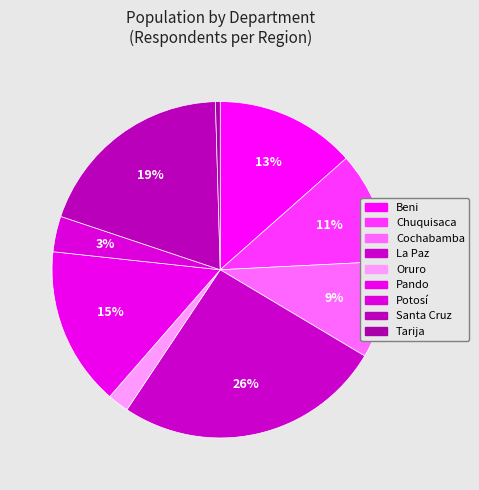

How many slices are in this pie chart?

9